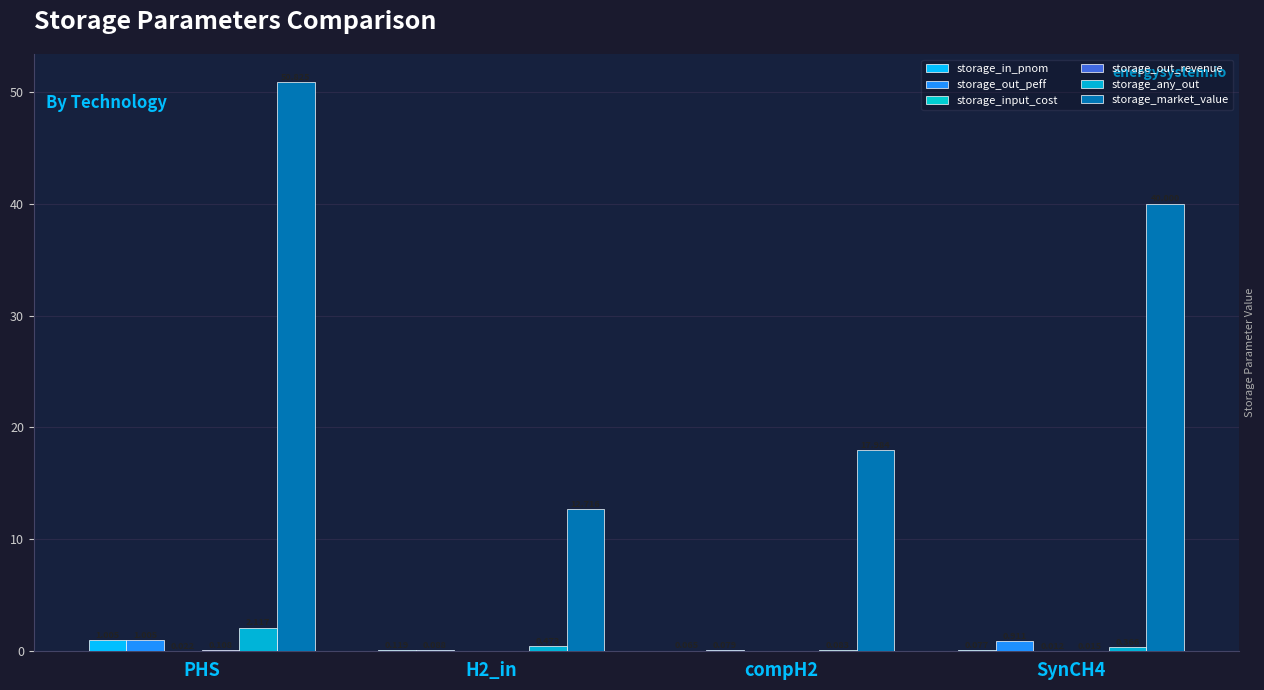

How many distinct data groups are displayed?

6